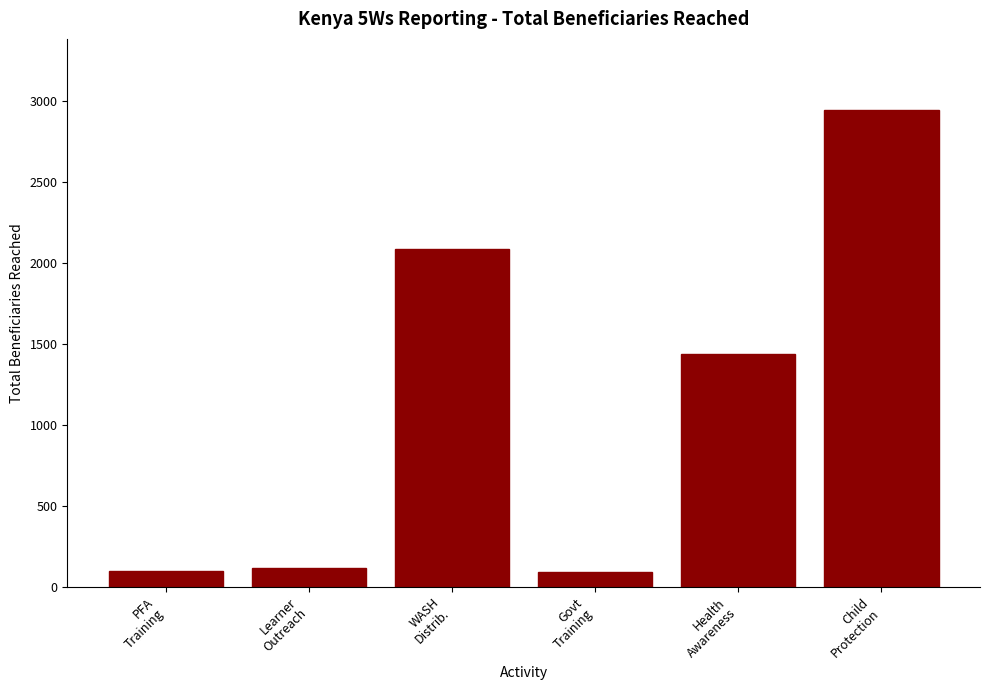

What is the value of the 6th bar from the left?

2942